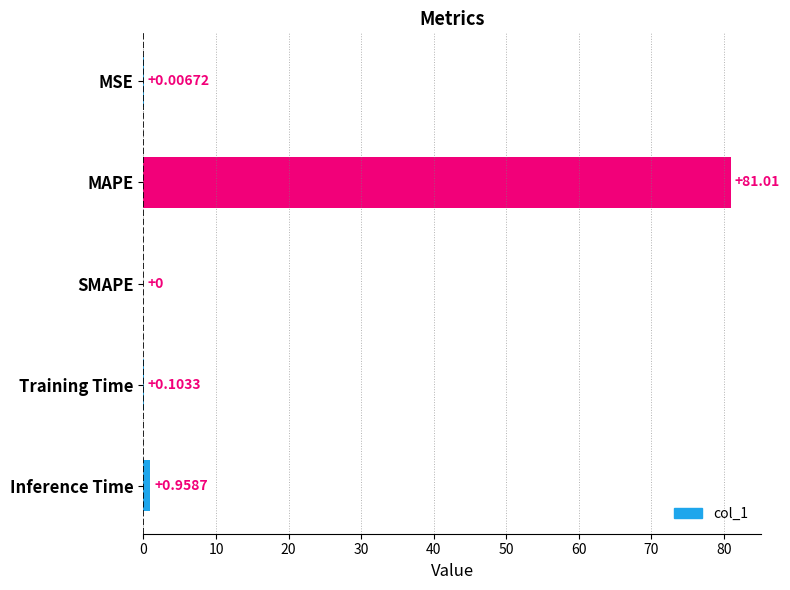

What is the sum of all values?

82.1